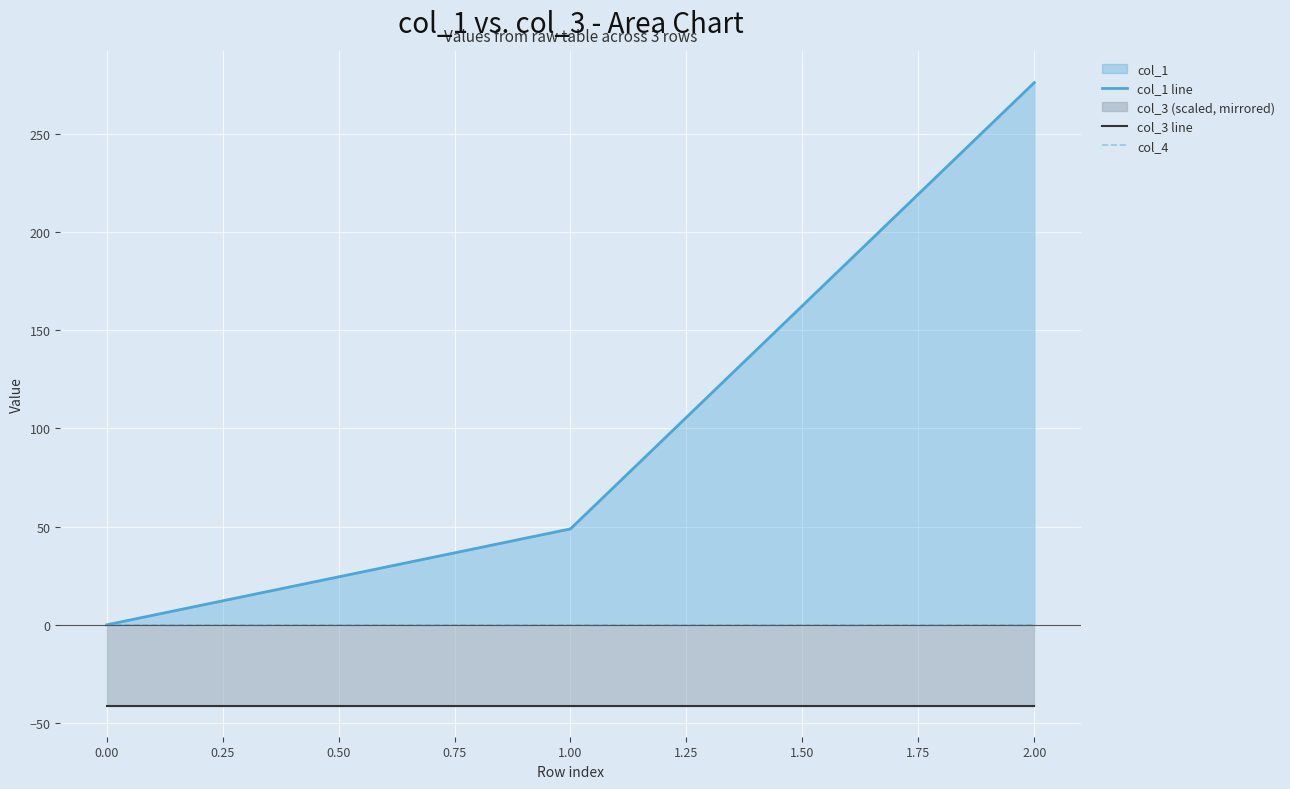

The value of col_4 at 0.00 is 0.0. True or false?

True